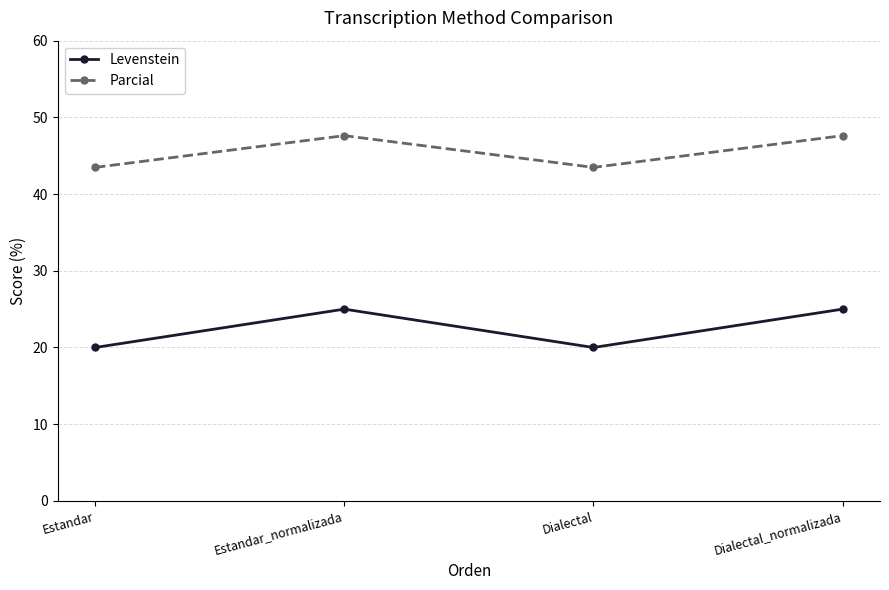

Where does the Parcial series first go above 47?

Estandar_normalizada